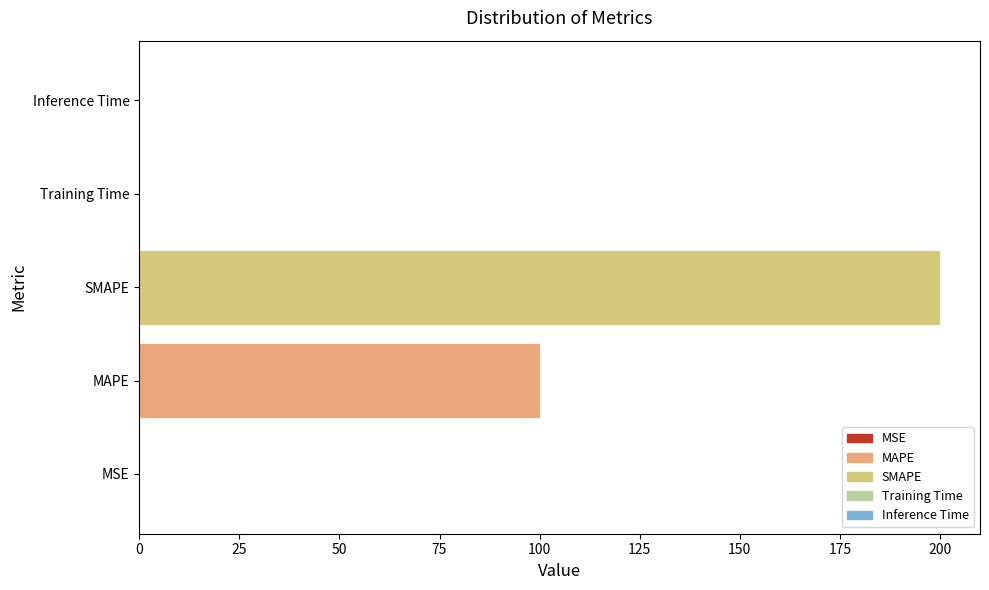

At which category does the chart reach its peak across all series?

SMAPE